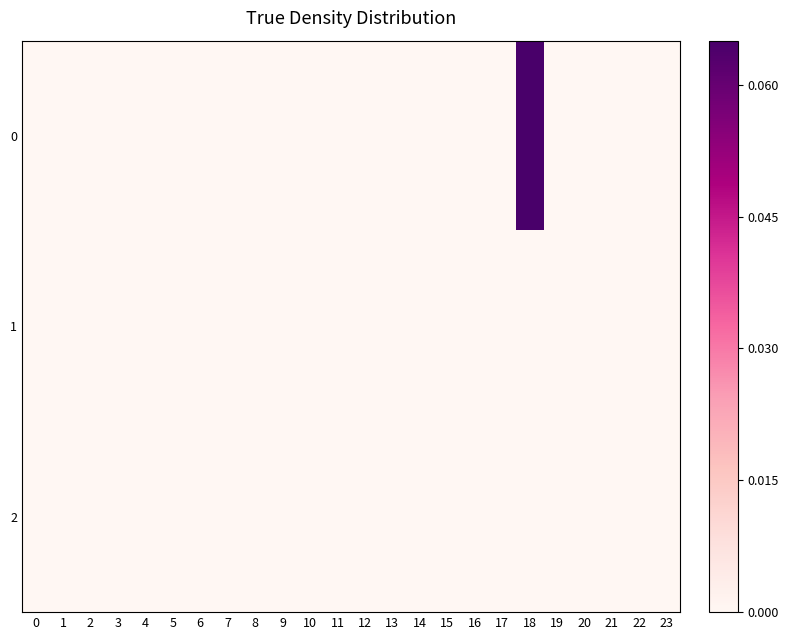

Reading right to left, extract all data points from this chart.

0: 23=0.0	22=0.0	21=0.0	20=0.0	19=0.0	18=0.1	17=0.0	16=0.0	15=0.0	14=0.0	13=0.0	12=0.0	11=0.0	10=0.0	9=0.0	8=0.0	7=0.0	6=0.0	5=0.0	4=0.0	3=0.0	2=0.0	1=0.0	0=0.0
1: 23=0.0	22=0.0	21=0.0	20=0.0	19=0.0	18=0.0	17=0.0	16=0.0	15=0.0	14=0.0	13=0.0	12=0.0	11=0.0	10=0.0	9=0.0	8=0.0	7=0.0	6=0.0	5=0.0	4=0.0	3=0.0	2=0.0	1=0.0	0=0.0
2: 23=0.0	22=0.0	21=0.0	20=0.0	19=0.0	18=0.0	17=0.0	16=0.0	15=0.0	14=0.0	13=0.0	12=0.0	11=0.0	10=0.0	9=0.0	8=0.0	7=0.0	6=0.0	5=0.0	4=0.0	3=0.0	2=0.0	1=0.0	0=0.0